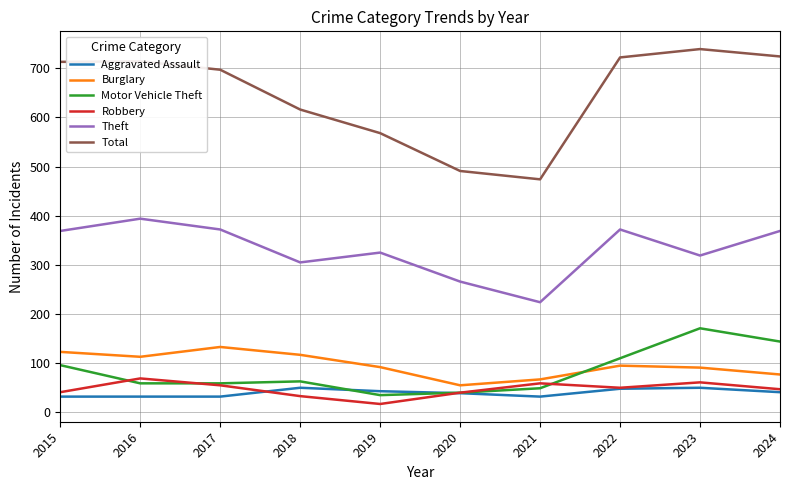

What is the difference between the highest and lowest values at 2018?

583